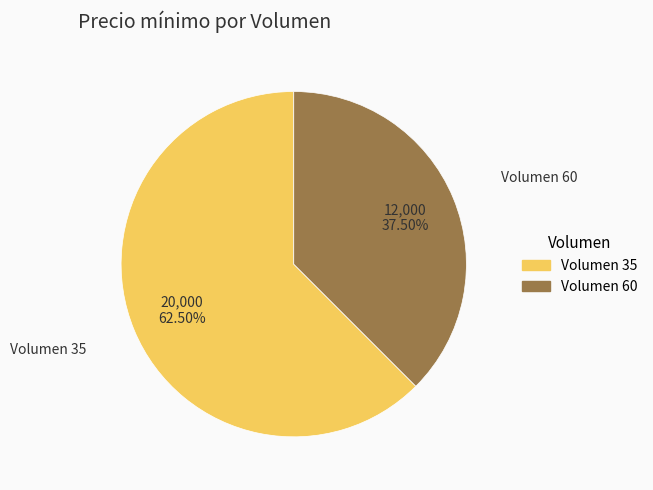

Combined, do Volumen 60 and Volumen 35 account for over 50%?

Yes